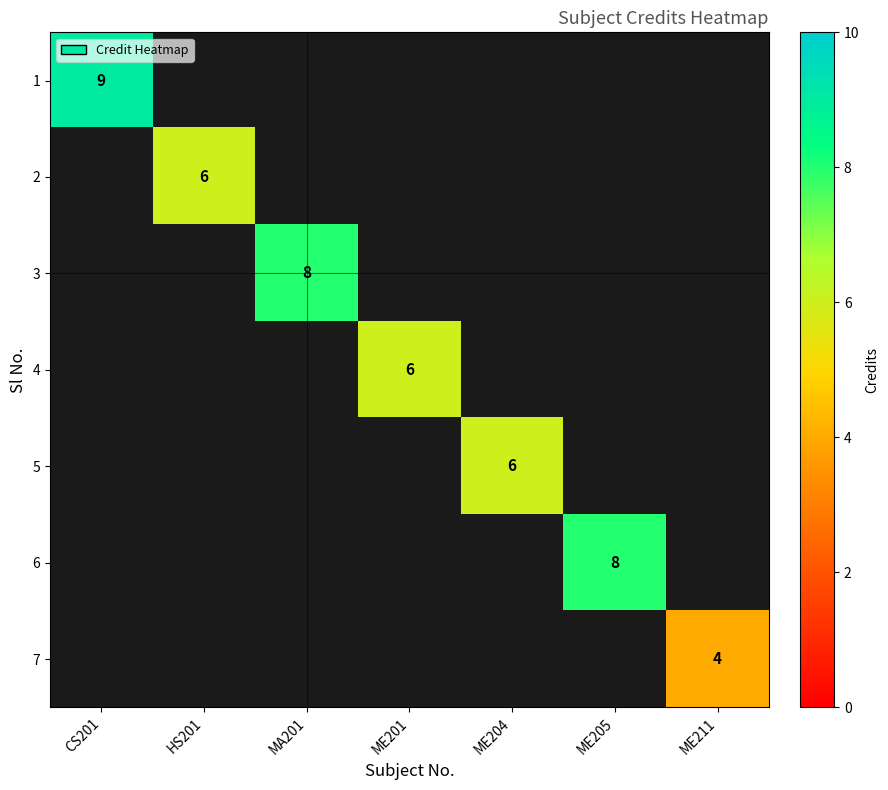

The 4 series shows 6 at ME201. True or false?

True